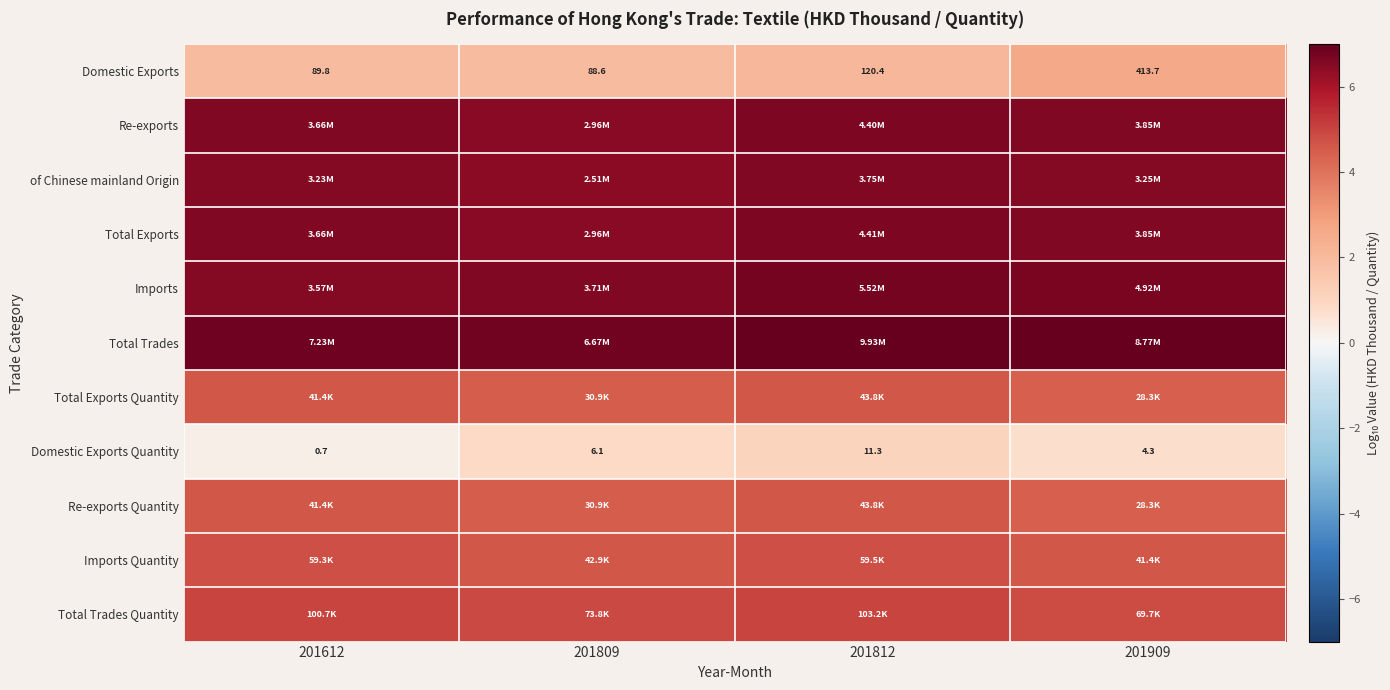

List the series in order of their peak value, lowest first.

Domestic Exports Quantity, Domestic Exports, Re-exports Quantity, Total Exports Quantity, Imports Quantity, Total Trades Quantity, of Chinese mainland Origin, Re-exports, Total Exports, Imports, Total Trades